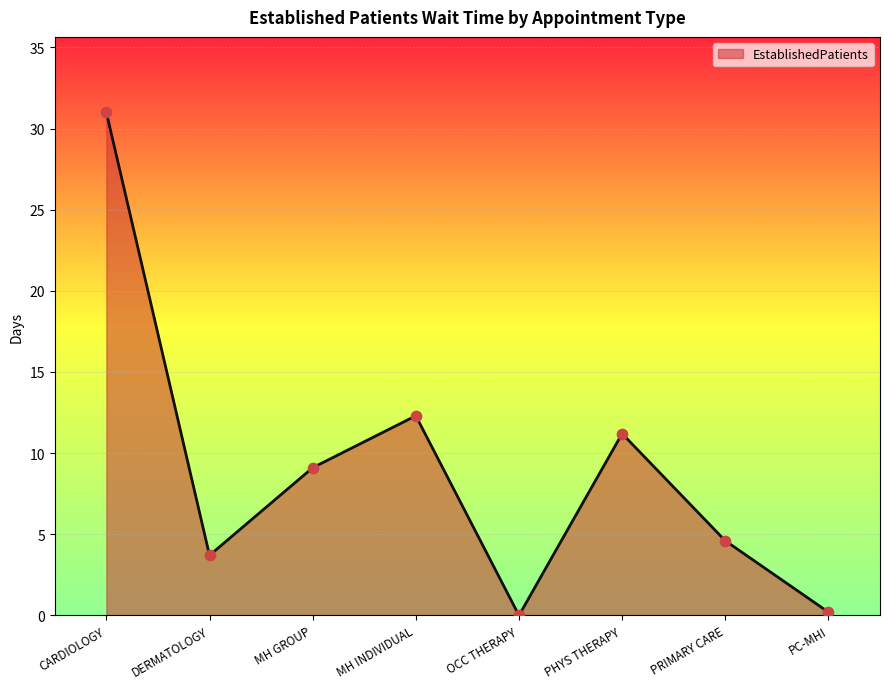

What is the change in value from CARDIOLOGY to MH INDIVIDUAL?

-18.7